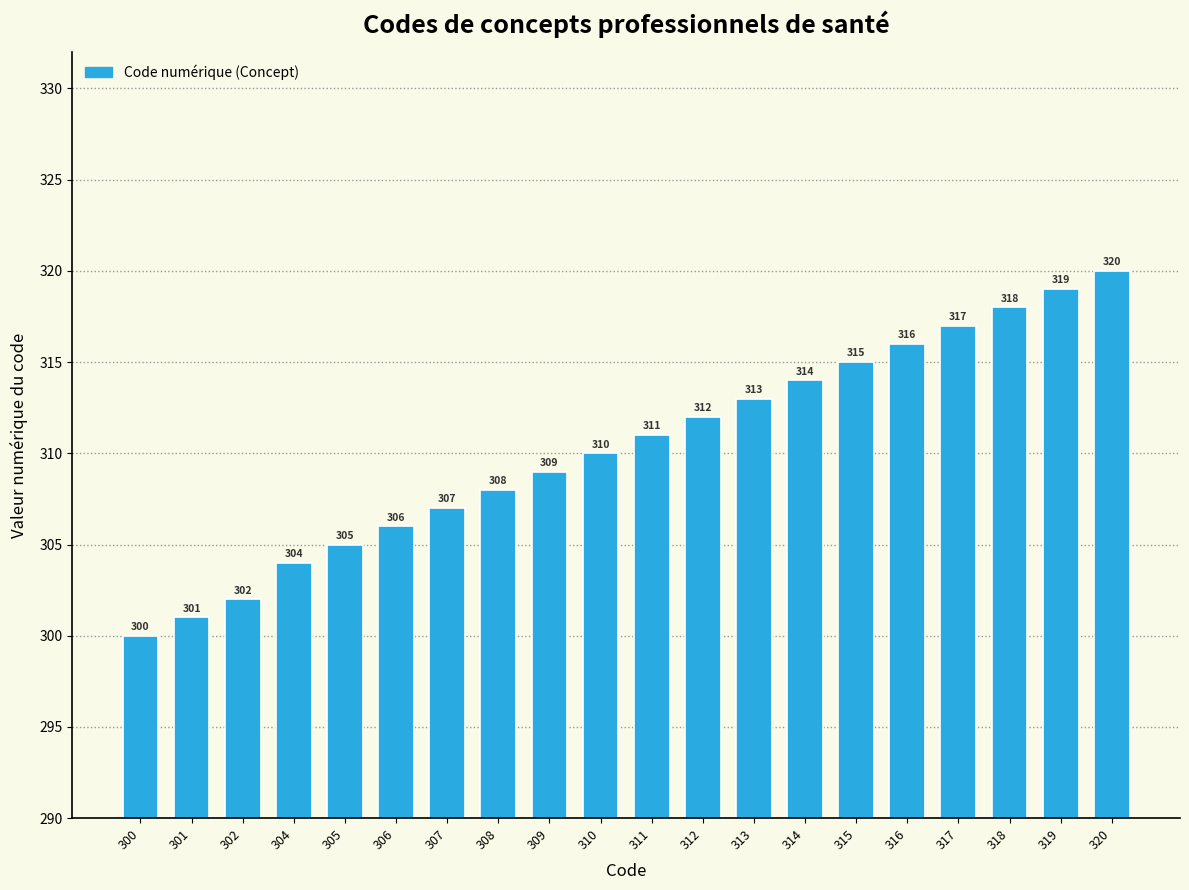

What is the ratio of the value at 302 to the value at 316?

1.0